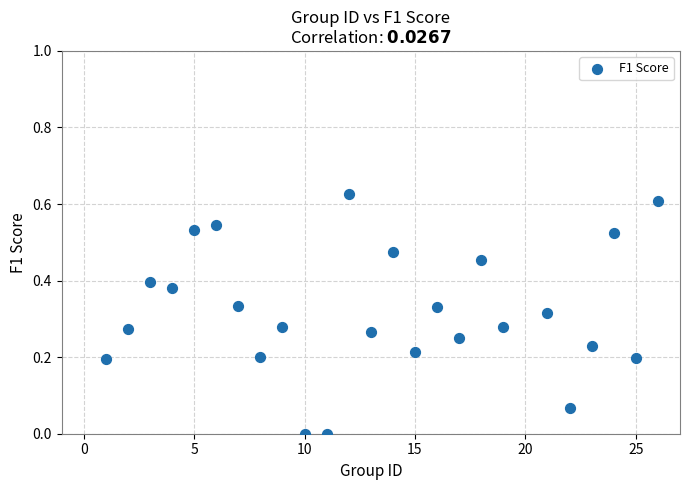

What is the range of X values (max minus min)?

25.0